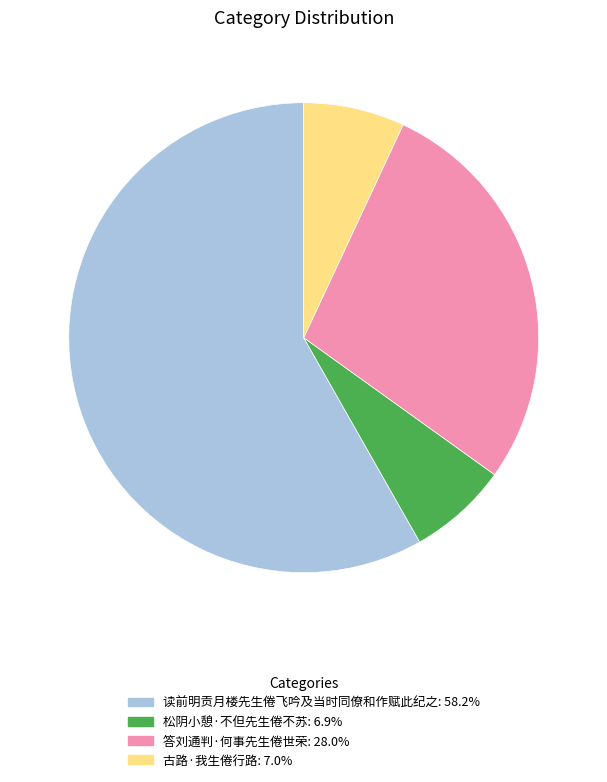

What is the ratio of the value at 古路·我生倦行路 to the value at 松阴小憩·不但先生倦不苏?

1.0